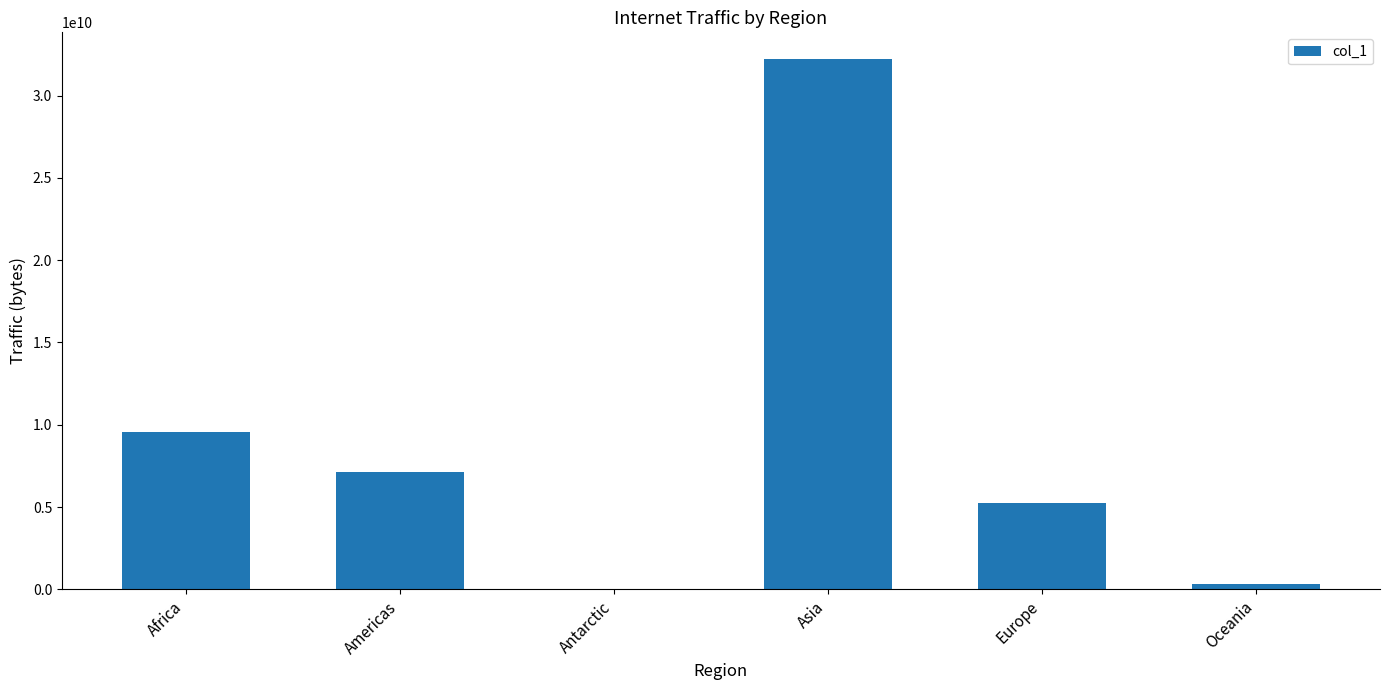

At which label is the value closest to 16116087414?

Africa